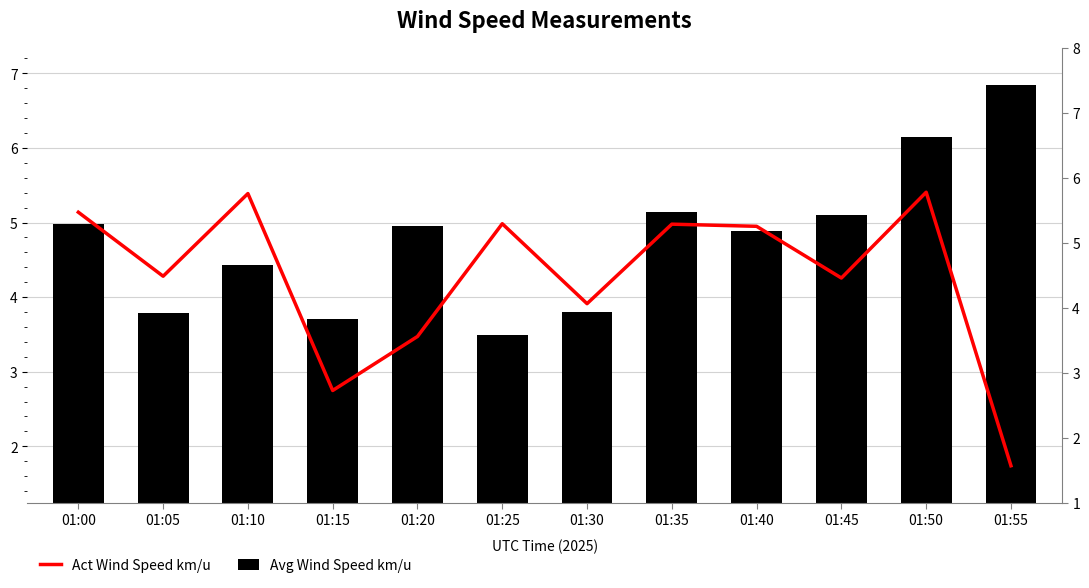

What is the sum of all Avg Wind Speed km/u values?

57.3